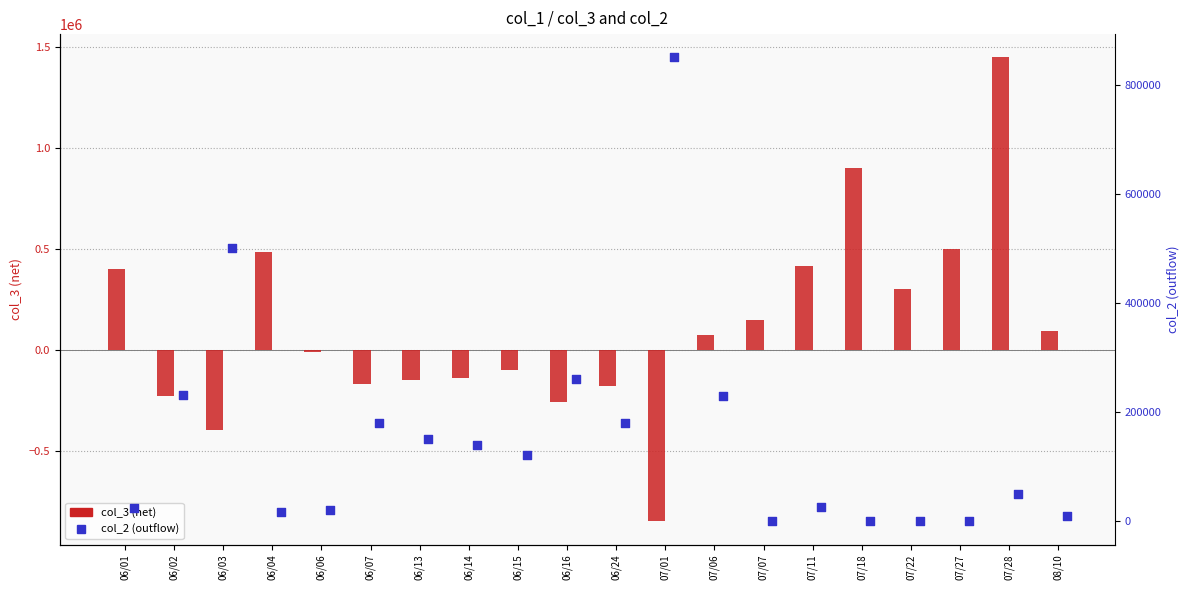

What is the total value across all series at 06/06?

10000